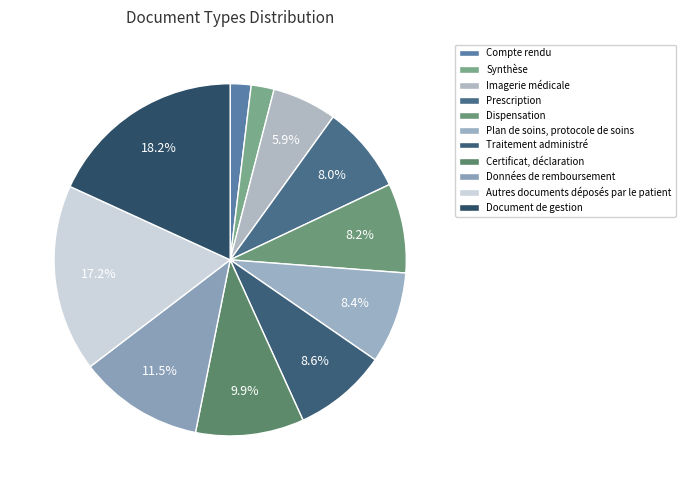

Is there any slice that represents more than half of the pie?

No